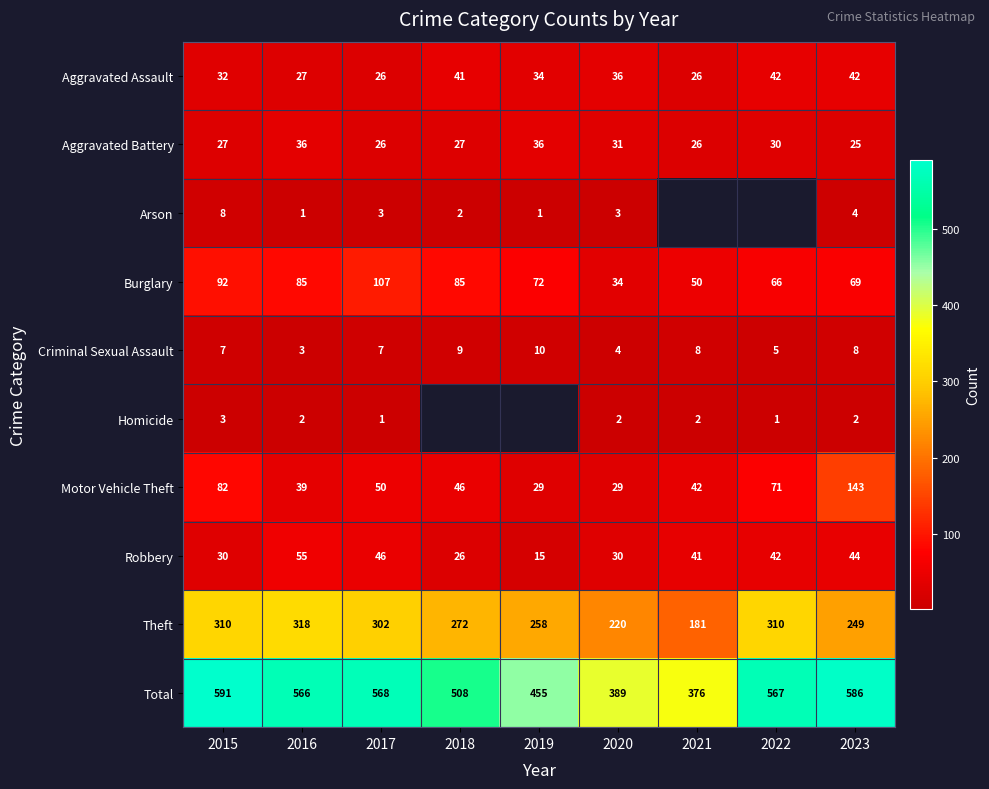

Which has a higher value, 2023 or 2021?

2023